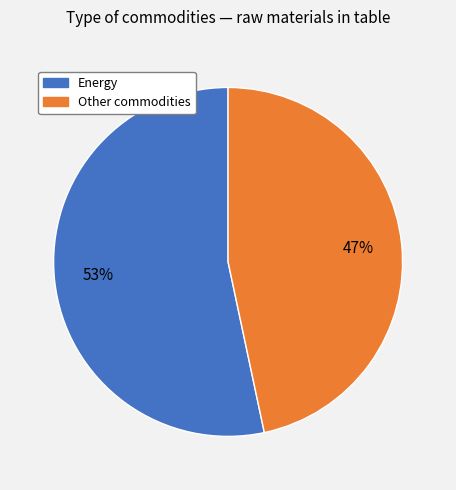

Is there a majority slice in this chart?

Yes